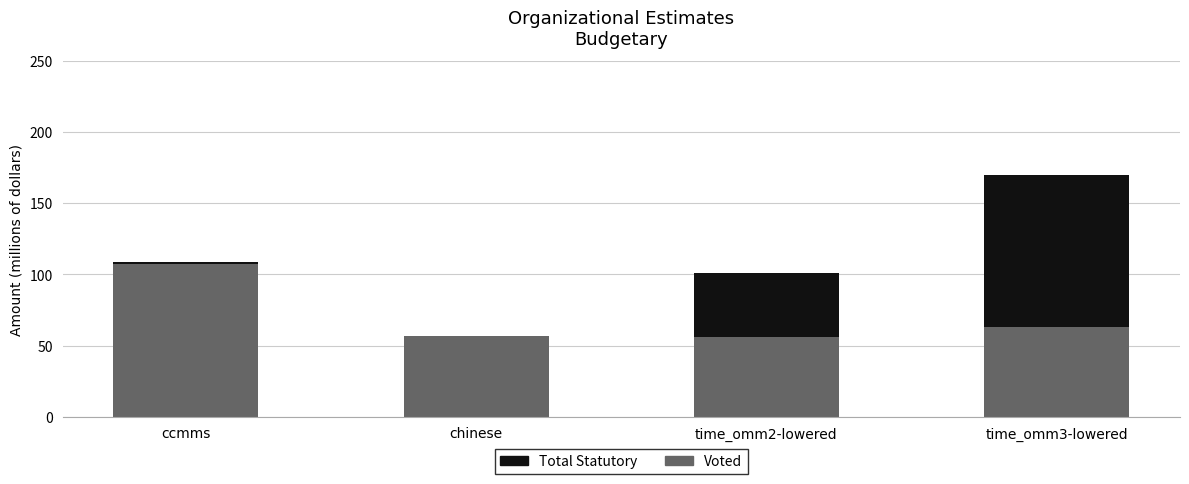

How many series are shown in this chart?

2